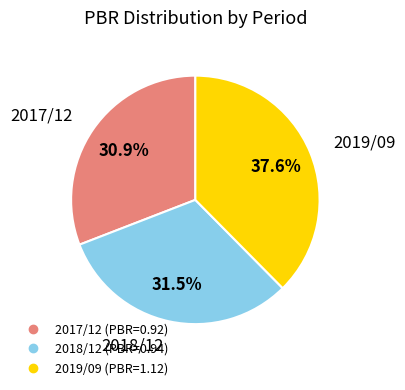

Between 2019/09 and 2018/12, which is larger?

2019/09